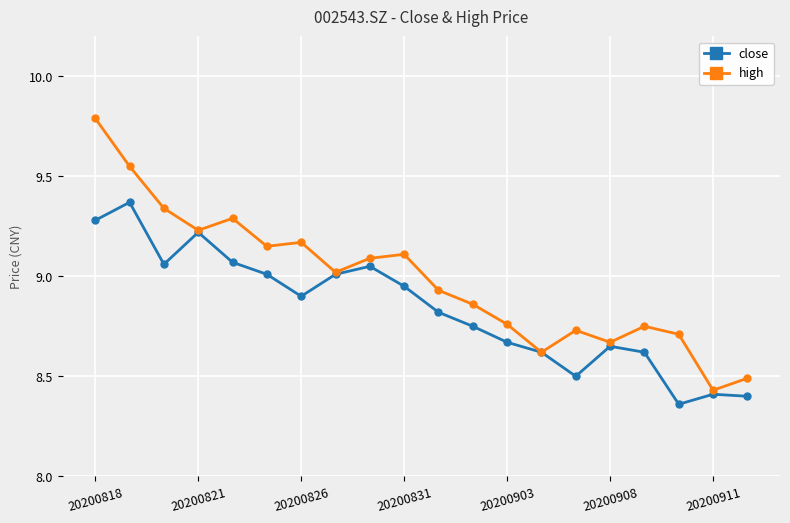

True or false: close has more than 0 interior local peaks.

True